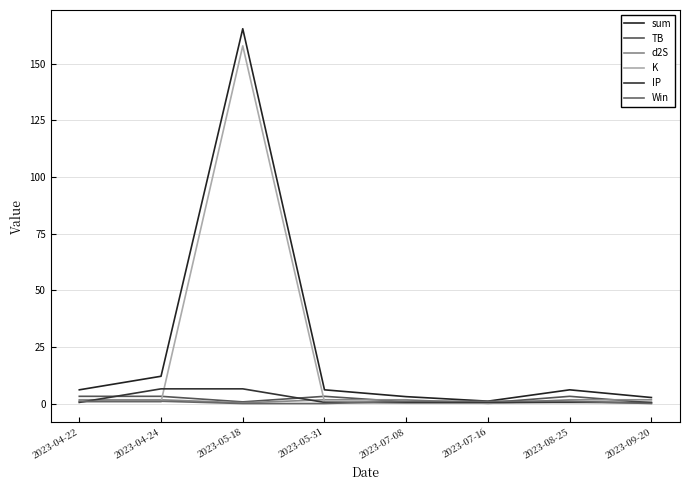

Count the number of categories in the chart.

8